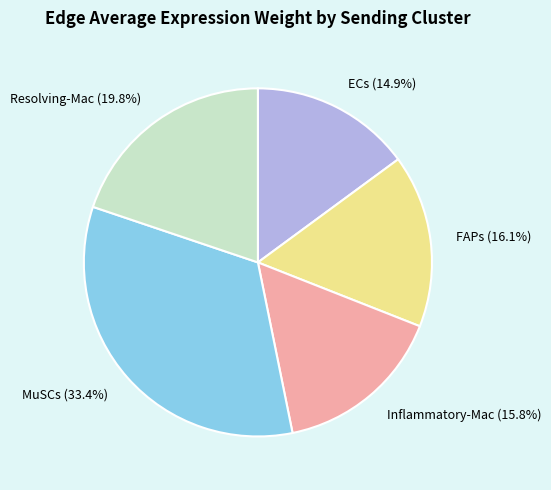

Which category has the smallest portion of the pie?

ECs